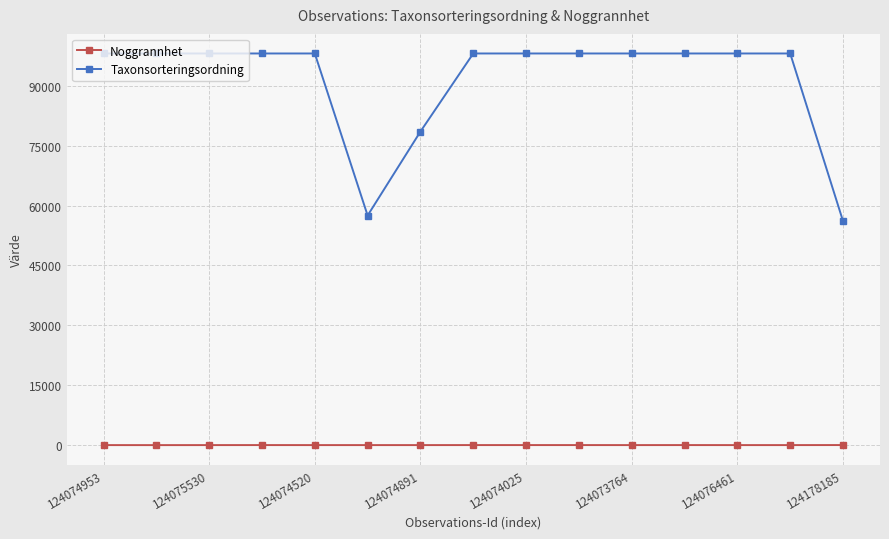

What is the minimum value for Taxonsorteringsordning?

56112